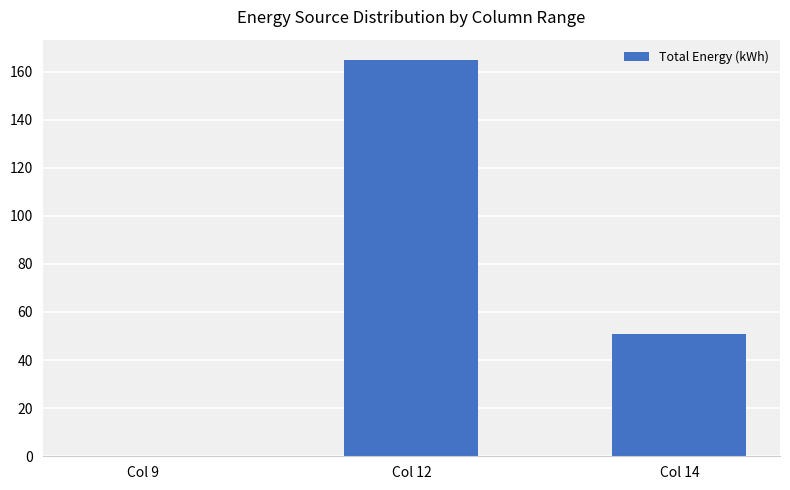

What is the change in value from Col 12 to Col 14?

-114.0